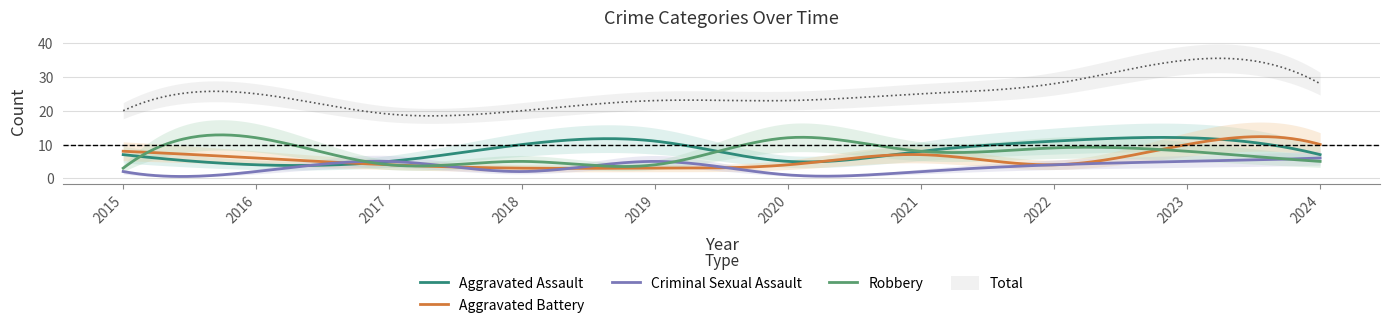

Does the chart have visible grid lines?

Yes